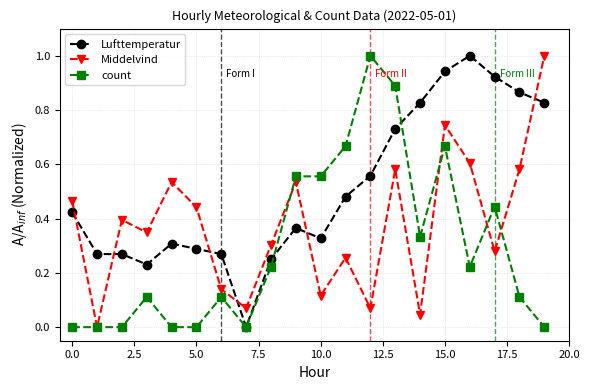

What is the highest value of the Lufttemperatur series?

1.0